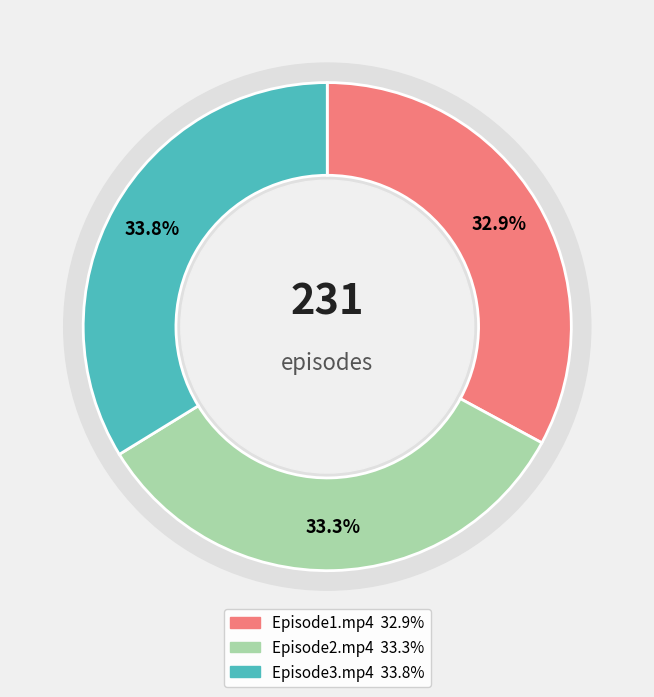

Is there any slice that represents more than half of the pie?

No